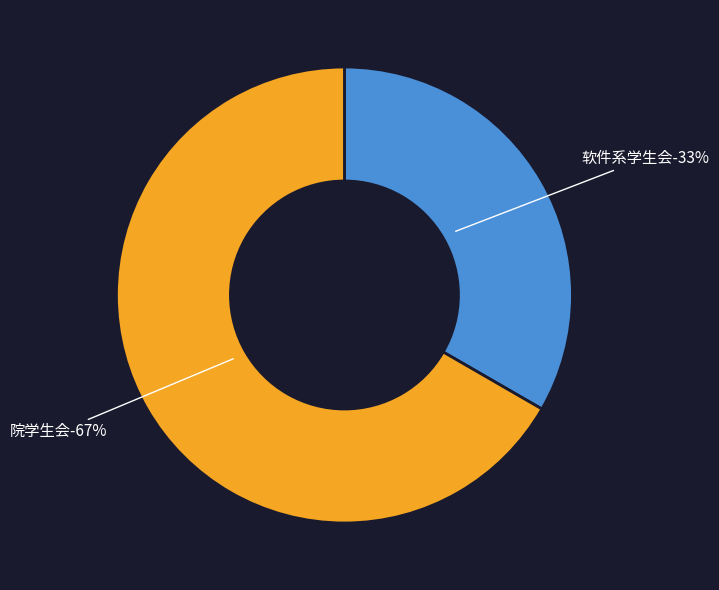

Is it true that 院学生会 is 67% of the pie?

True